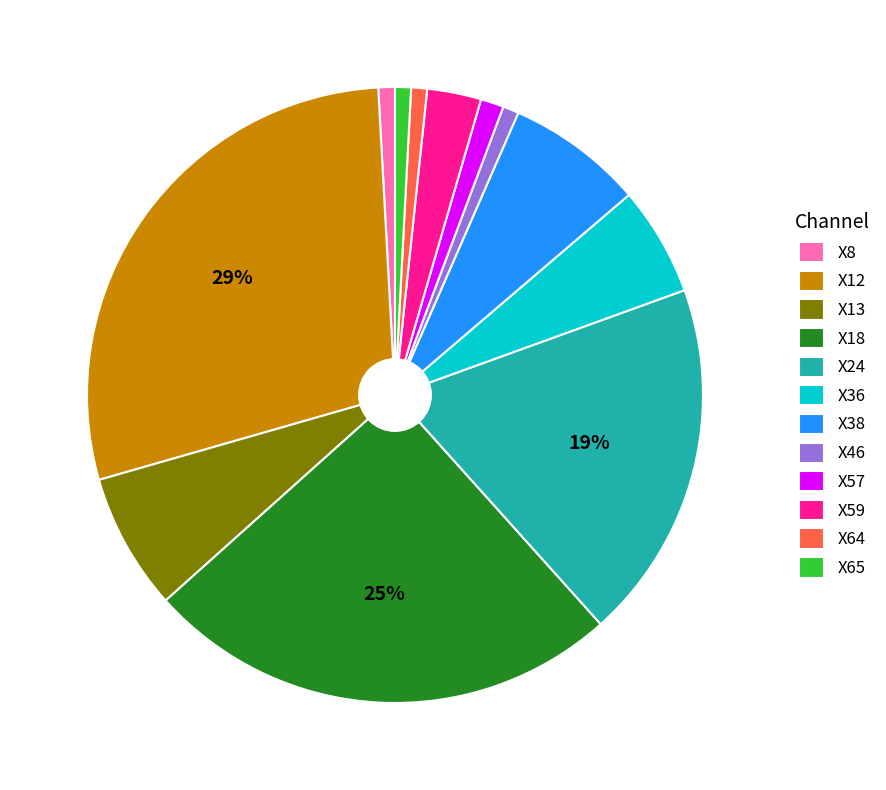

The X8 slice represents 1% of the pie. True or false?

True